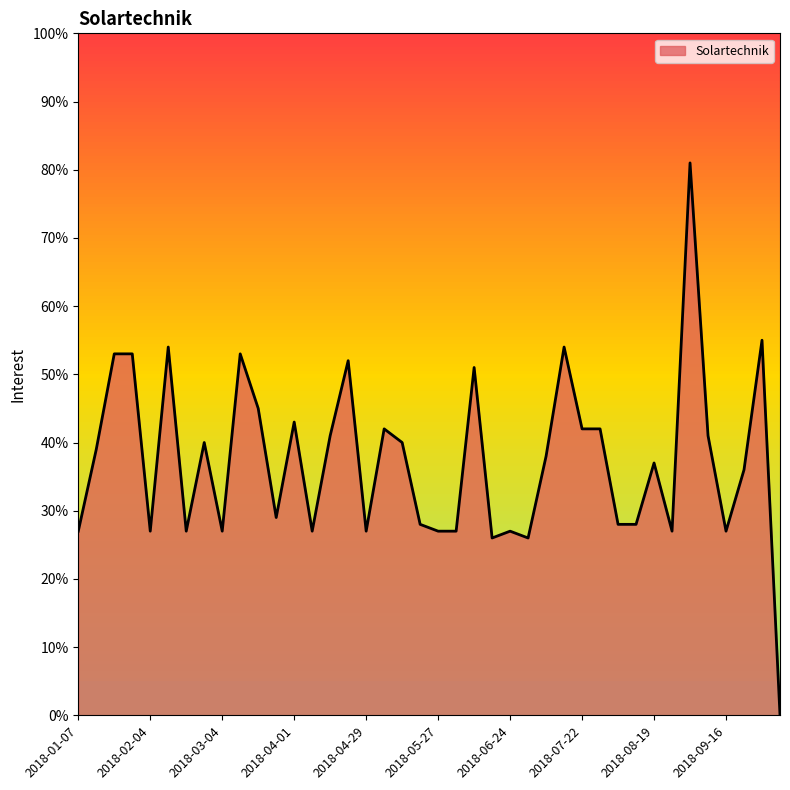

What is the sum of all values?

1494